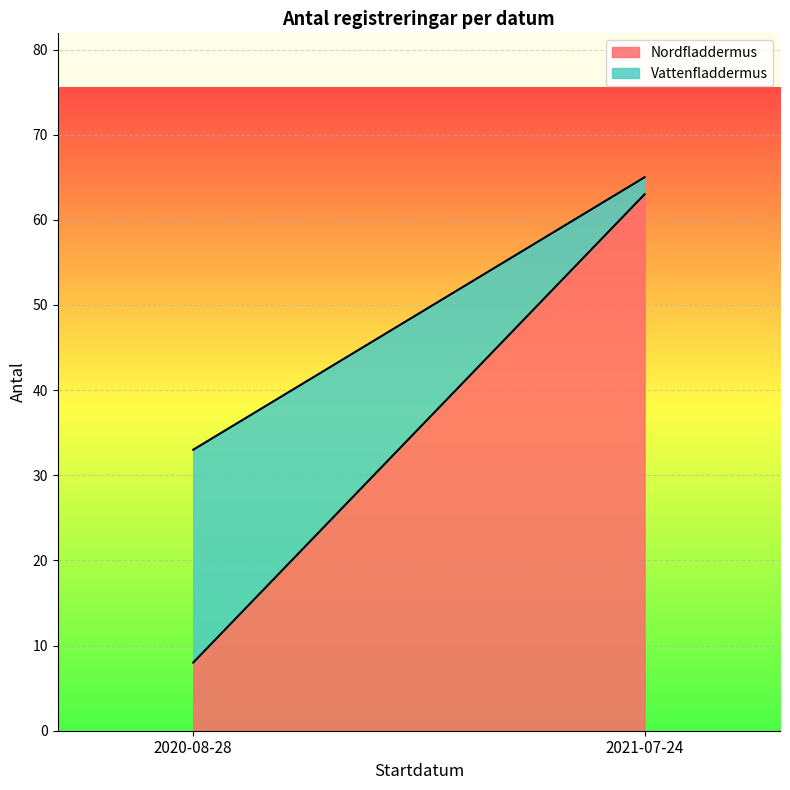

At which label is Nordfladdermus closest to 35?

2020-08-28